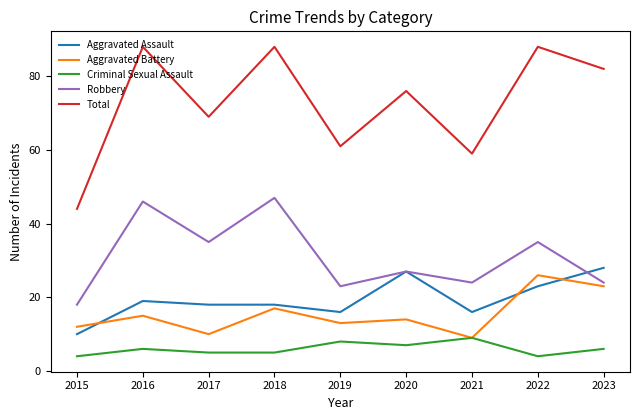

Is this an area chart (filled region under the line)?

No